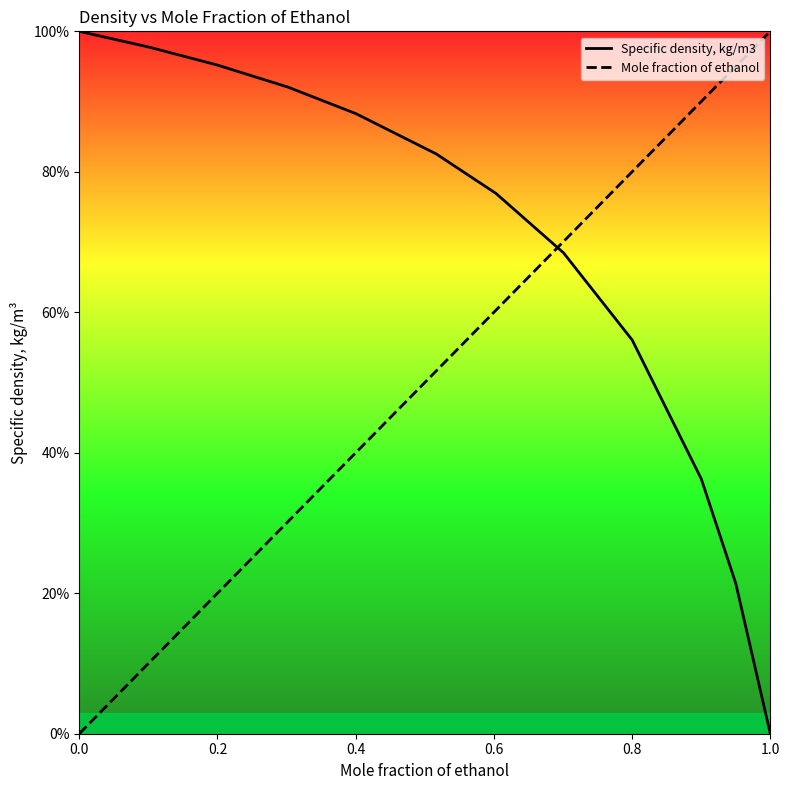

Which series has the largest total across all categories?

Specific density, kg/m3